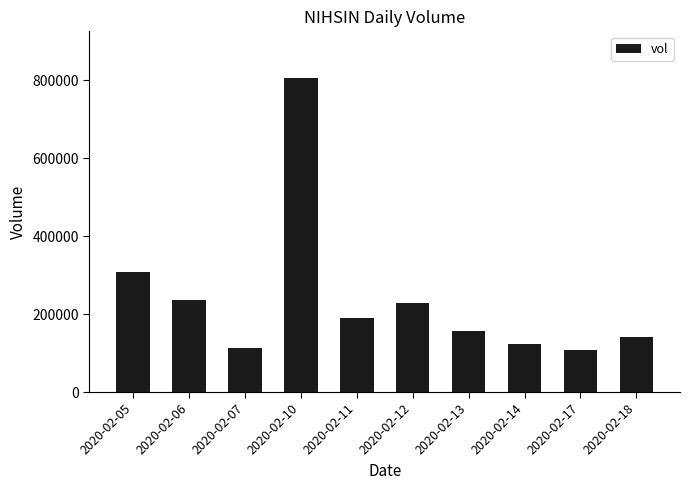

How many data points are less than 189800?

5